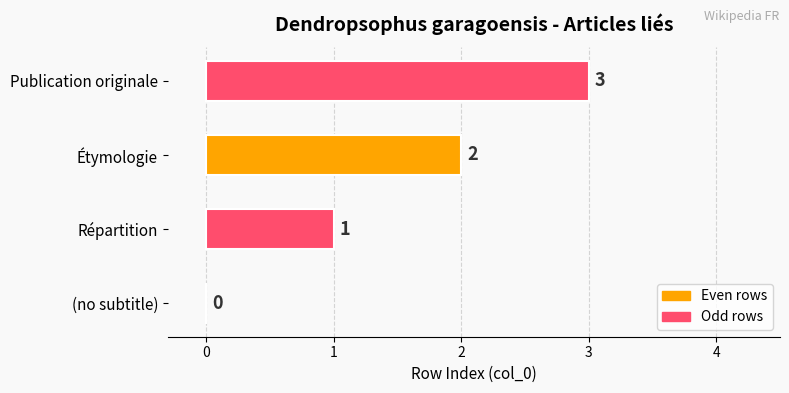

At which category does the chart reach its peak across all series?

Publication originale